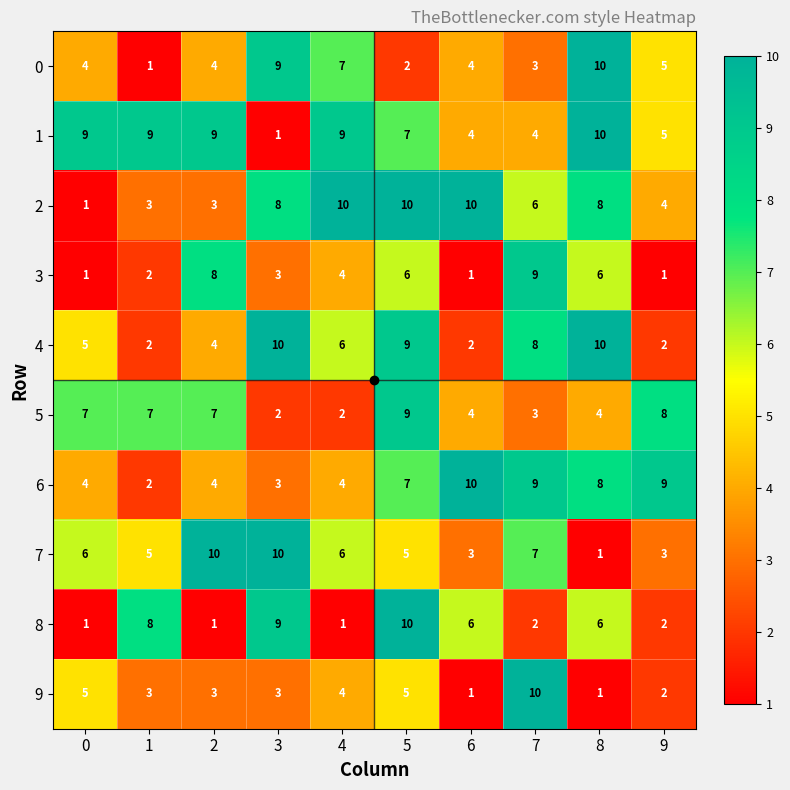

Which series has the largest total across all categories?

1